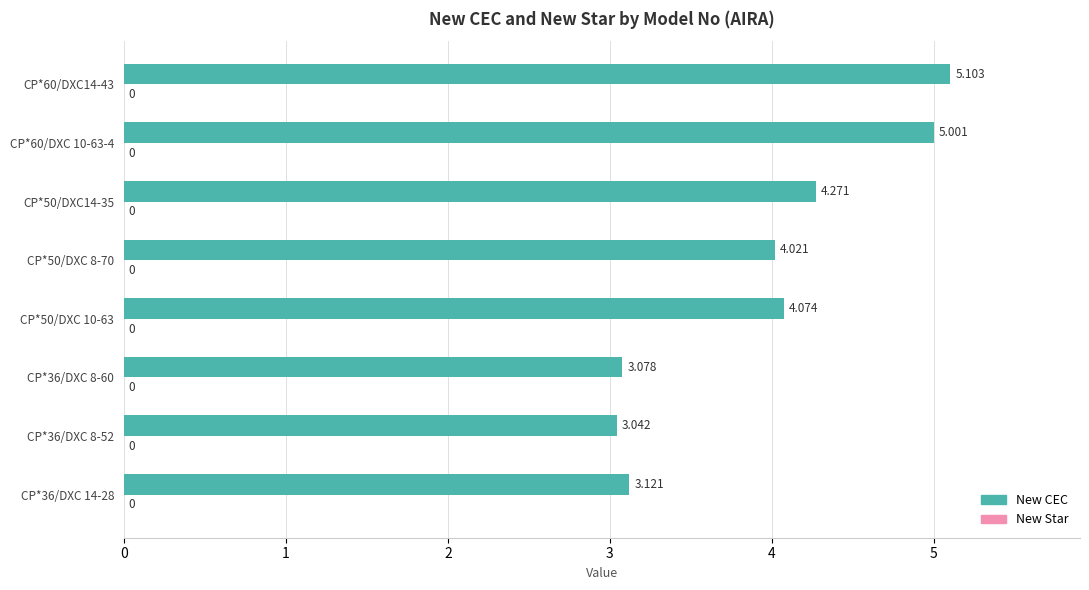

How many data points are above 4?

5